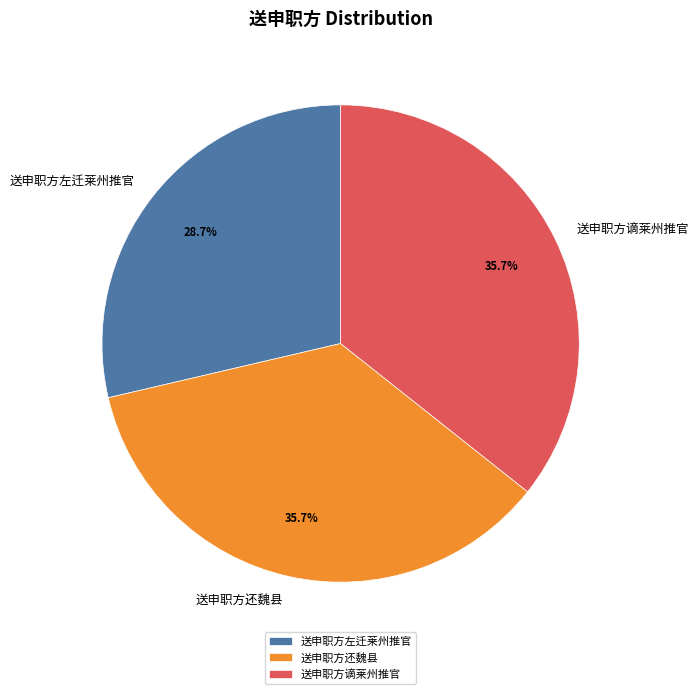

What is the smallest slice in the pie chart?

送申职方左迁莱州推官